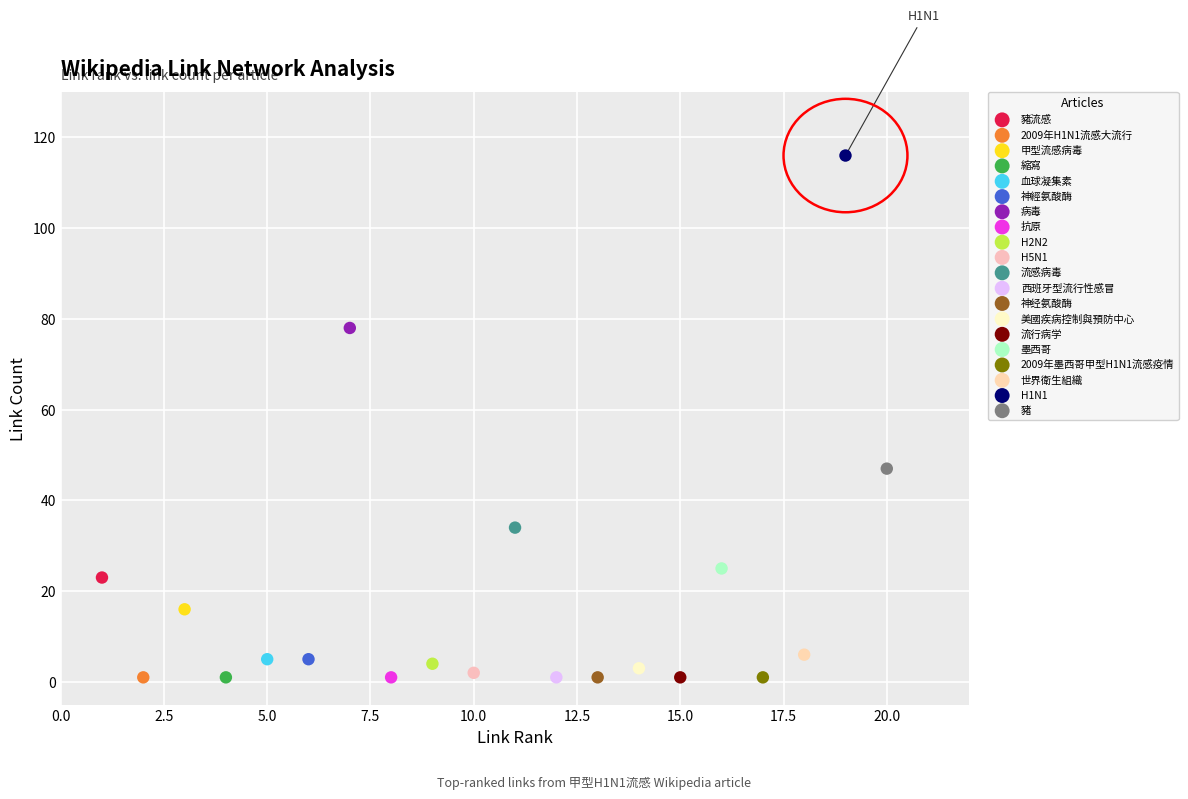

What are all the series names shown in the legend?

豬流感, 2009年H1N1流感大流行, 甲型流感病毒, 縮寫, 血球凝集素, 神經氨酸酶, 病毒, 抗原, H2N2, H5N1, 流感病毒, 西班牙型流行性感冒, 神经氨酸酶, 美國疾病控制與預防中心, 流行病学, 墨西哥, 2009年墨西哥甲型H1N1流感疫情, 世界衛生組織, H1N1, 豬